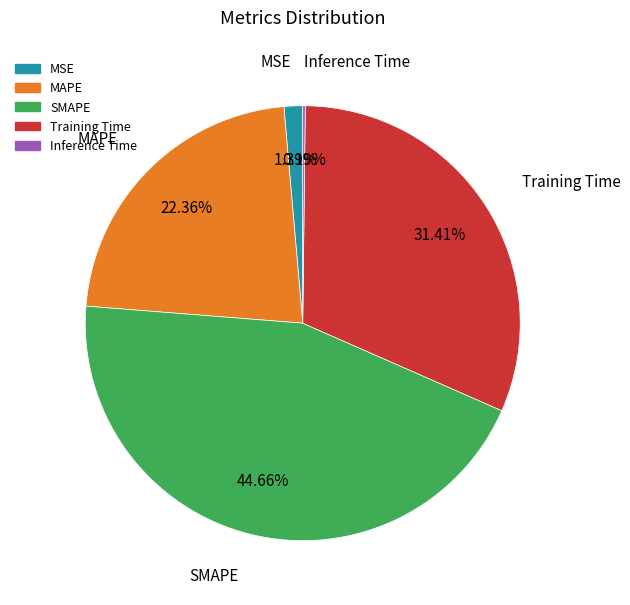

Which category has the biggest portion of the pie?

SMAPE